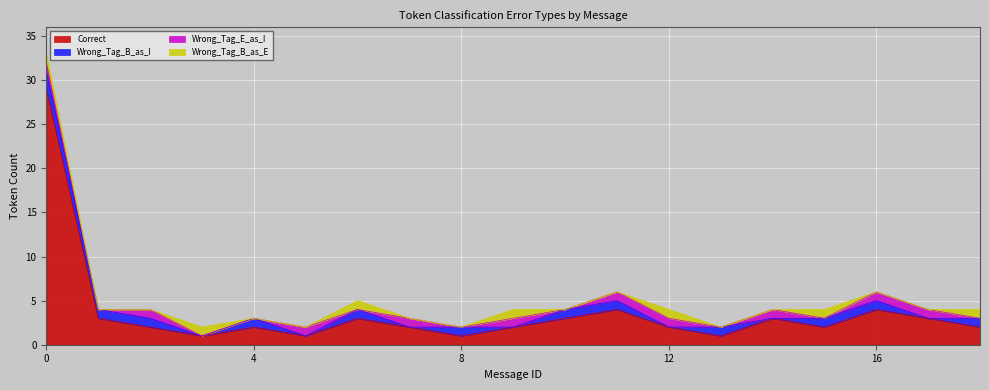

What is the total value across all series at 15?

4